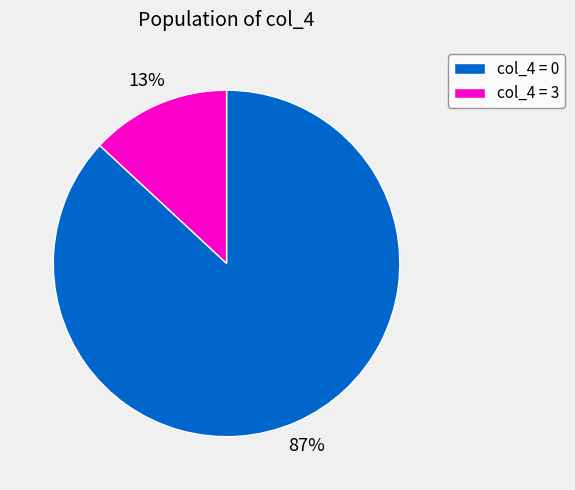

Between col_4 = 0 and col_4 = 3, which is larger?

col_4 = 0